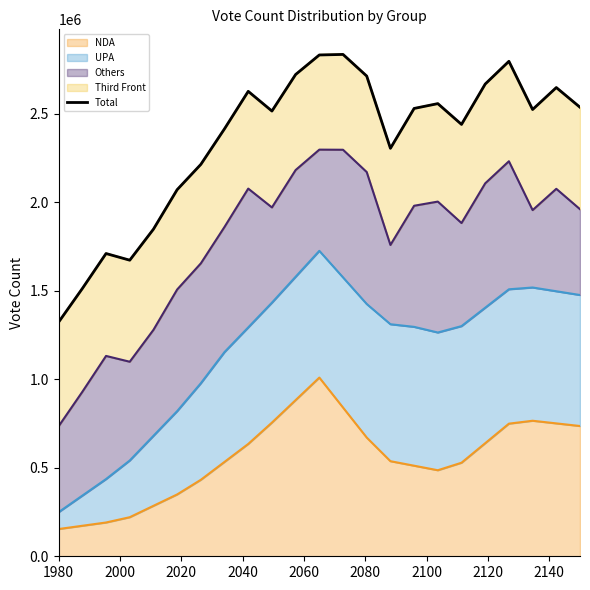

How many data points are above 2522569?

11